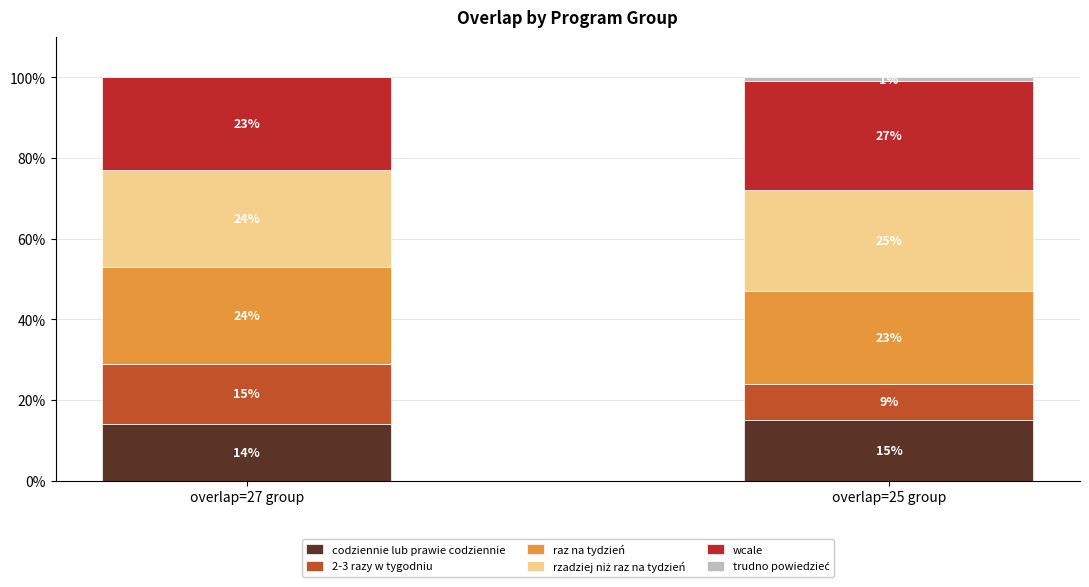

Where is codziennie lub prawie codziennie nearest to the value 14?

overlap=27 group